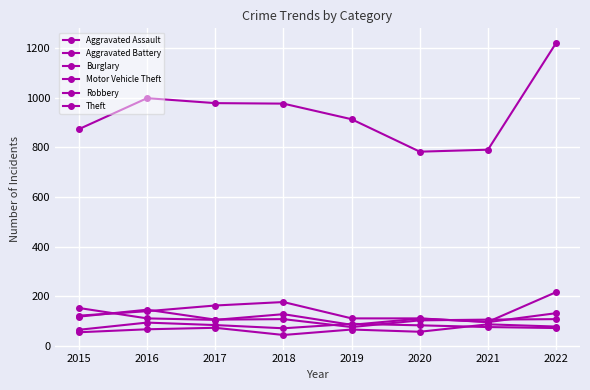

True or false: Robbery has a value of 171 at 2021.

False